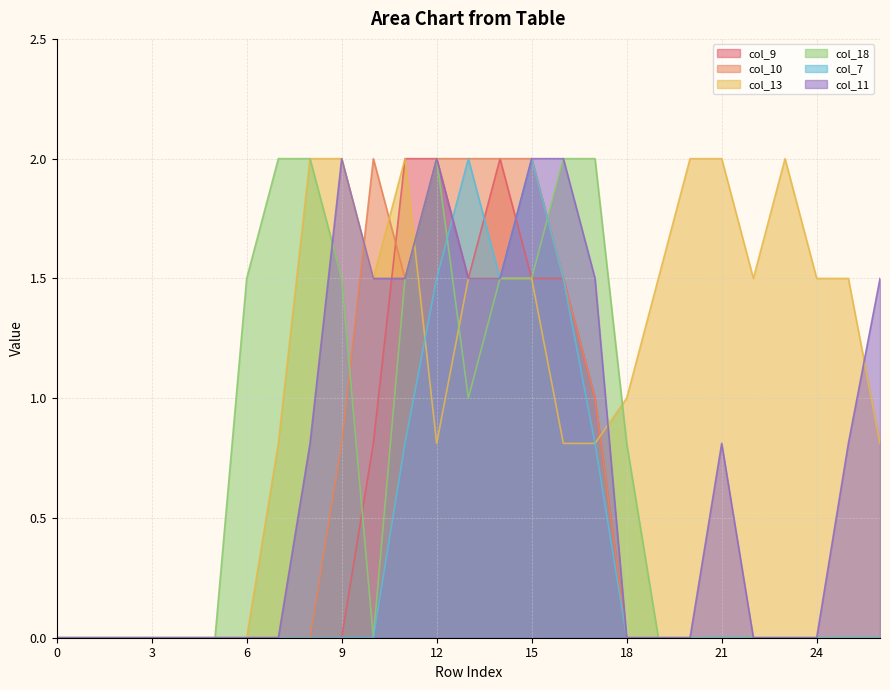

What is the difference between the second highest and second lowest values in the col_11 series?

2.0